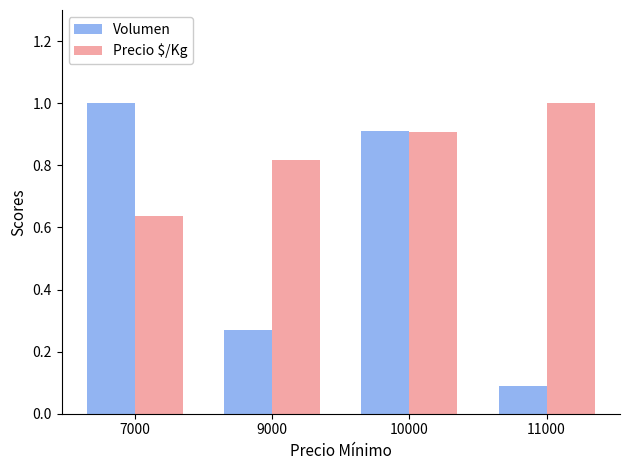

What is the highest value of the Precio $/Kg series?

1.0